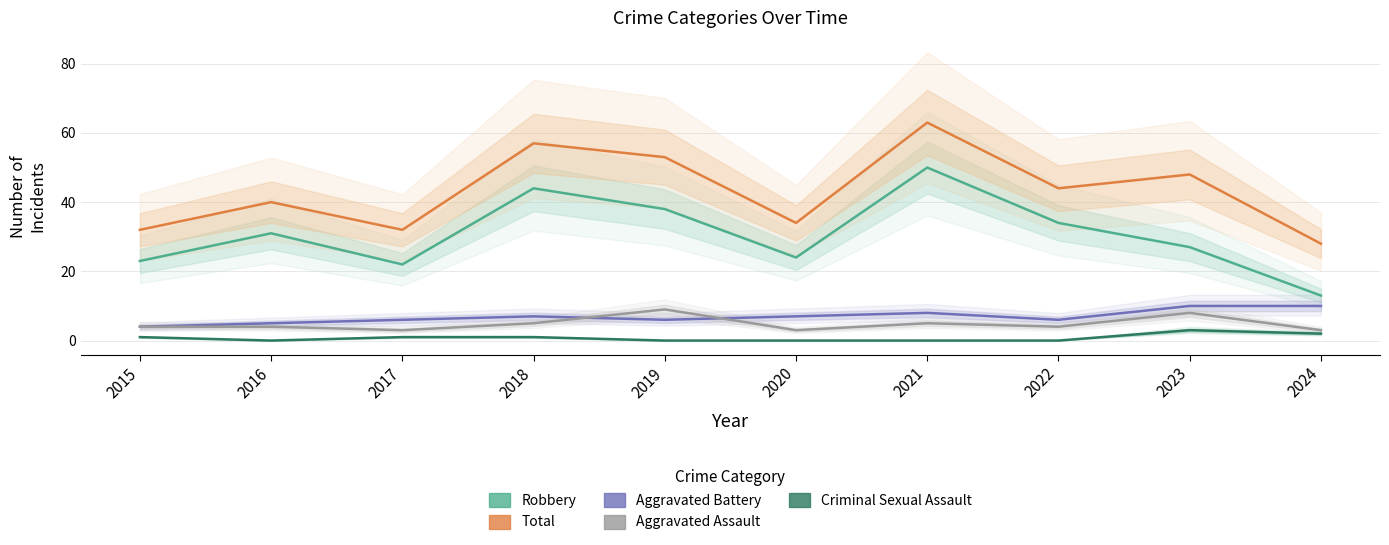

At which category does Robbery reach its first local valley?

2017